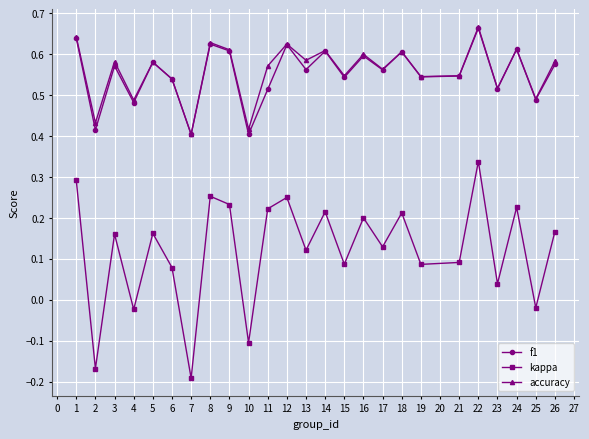

Which series changed the most between 1 and 9?

kappa